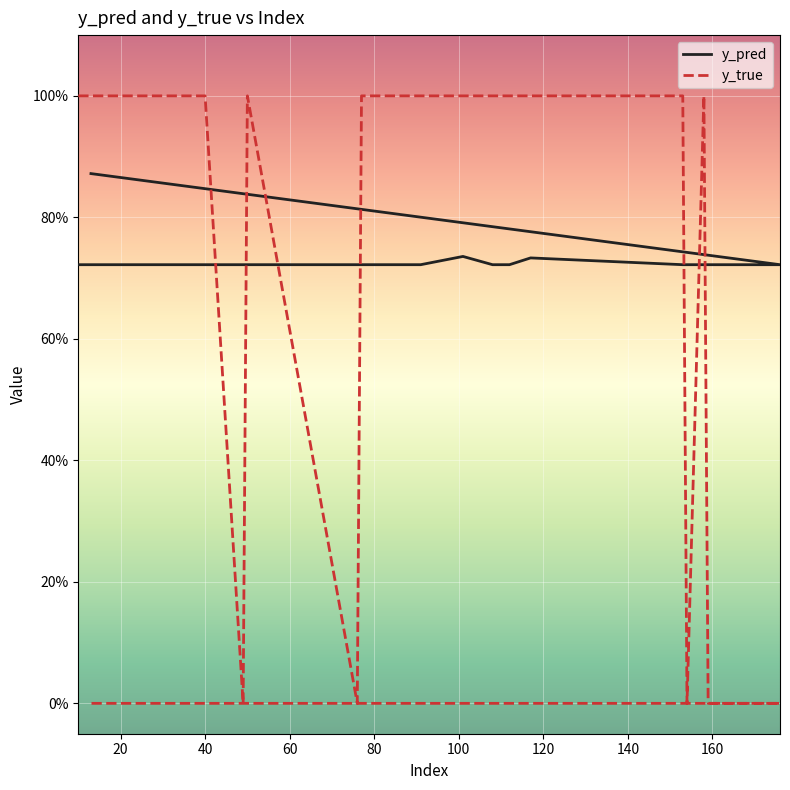

What is the value of the y_true point at the 6th from the left?

1.0